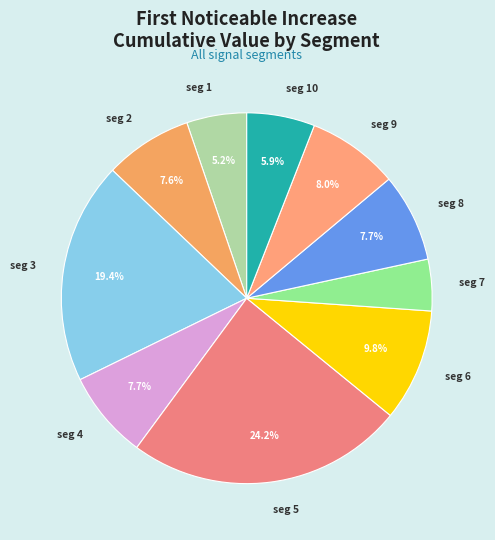

Which category has the smallest portion of the pie?

seg 7